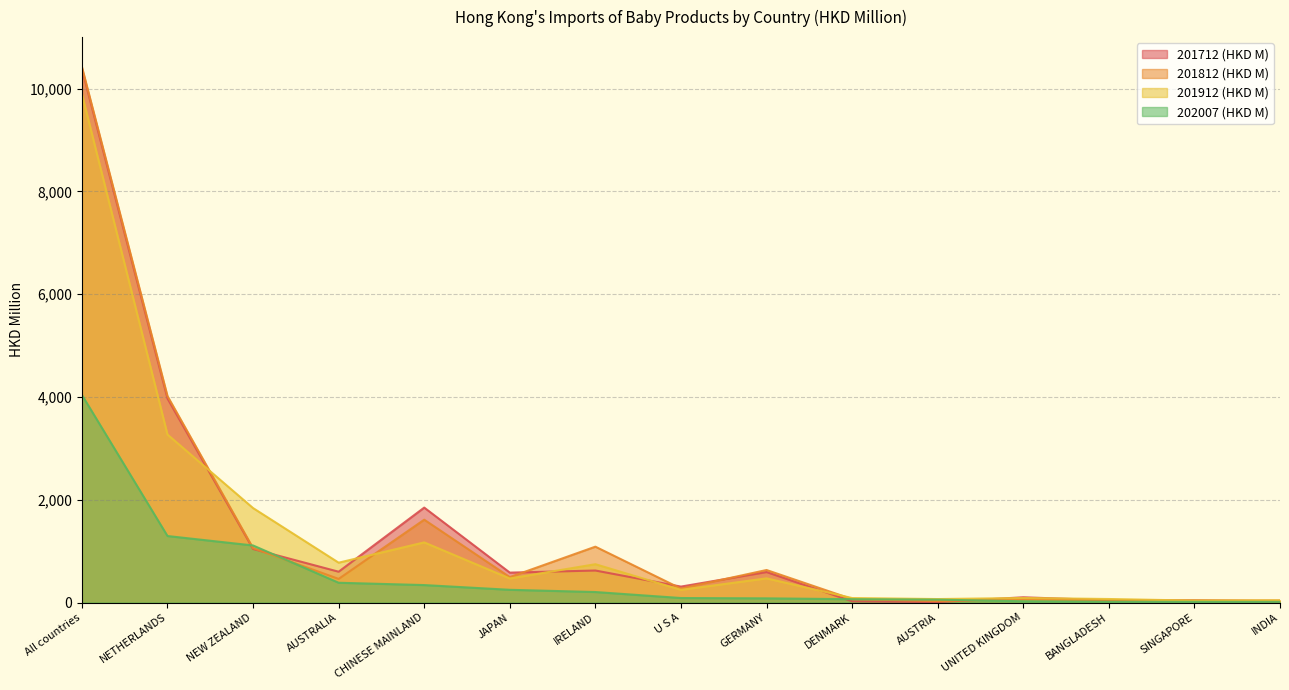

True or false: 201912 (HKD M) and 201712 (HKD M) cross at least once.

True